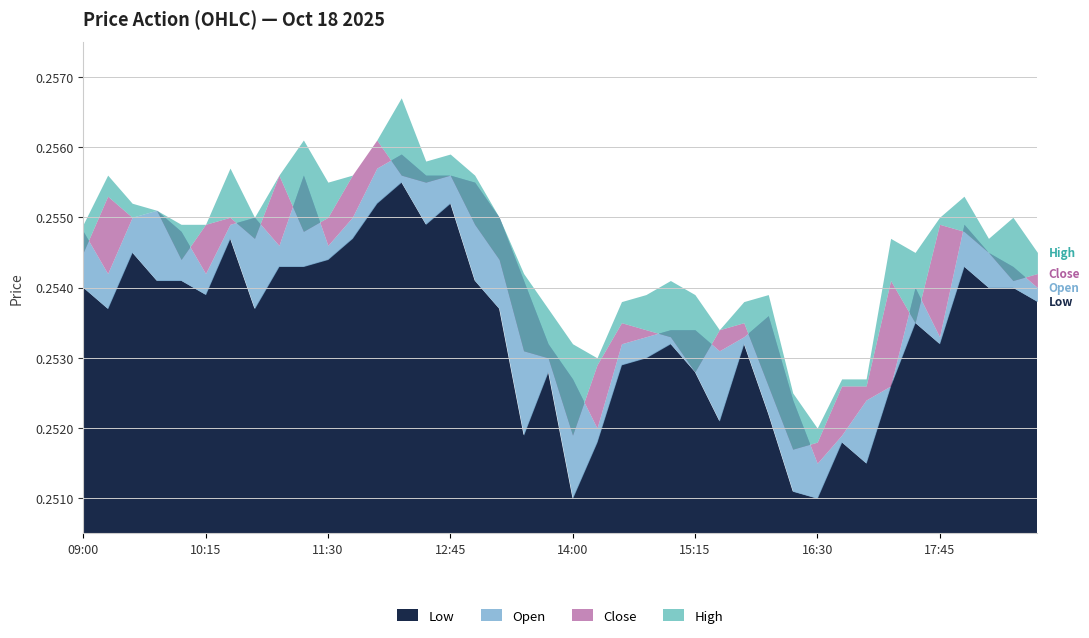

Which category has the lowest value in the low series?

14:00